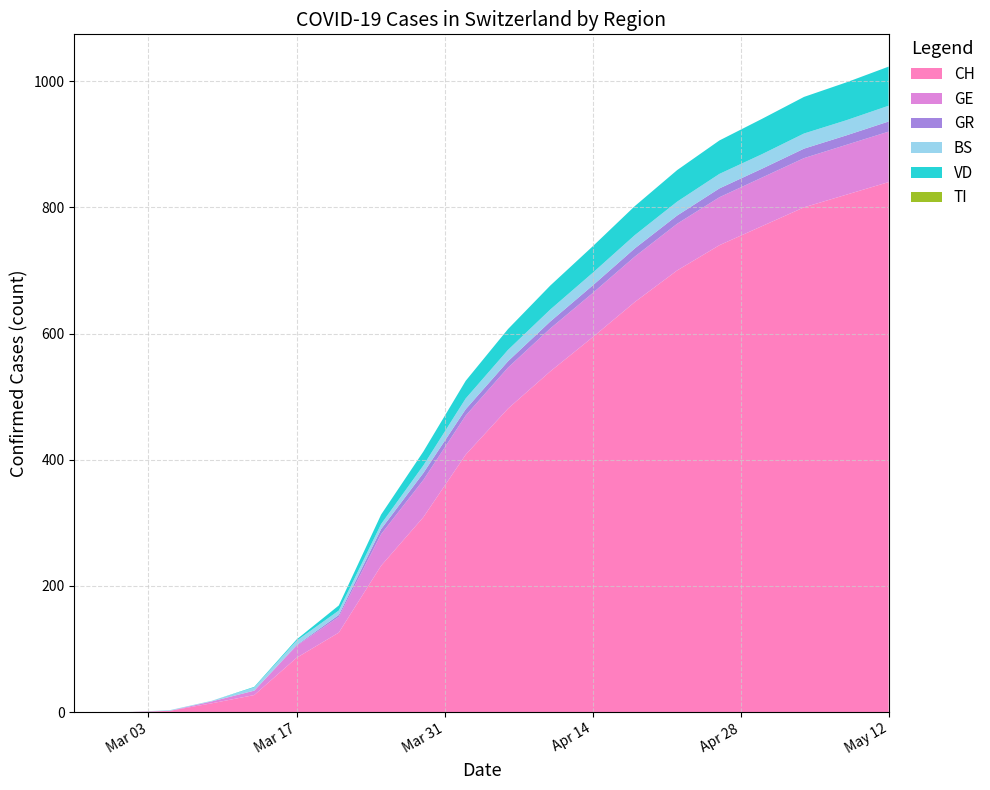

Reading left to right, list all the values displayed in this chart.

CH: 0	0	2	14	27	86	126	232	309	408	481	540	594	650	700	740	770	800	820	840
GE: 0	0	0	3	7	19	25	50	59	62	65	68	70	72	74	76	77	78	79	80
GR: 0	0	0	0	0	1	3	8	11	10	10	11	12	13	13	14	14	15	15	16
BS: 0	0	1	1	5	7	7	8	12	17	18	19	20	21	22	23	23	24	24	25
VD: 0	0	0	0	1	2	8	15	22	28	33	38	42	46	50	53	56	58	60	62
TI: 0	0	0	0	0	0	0	0	0	0	0	0	0	0	0	0	0	0	0	0